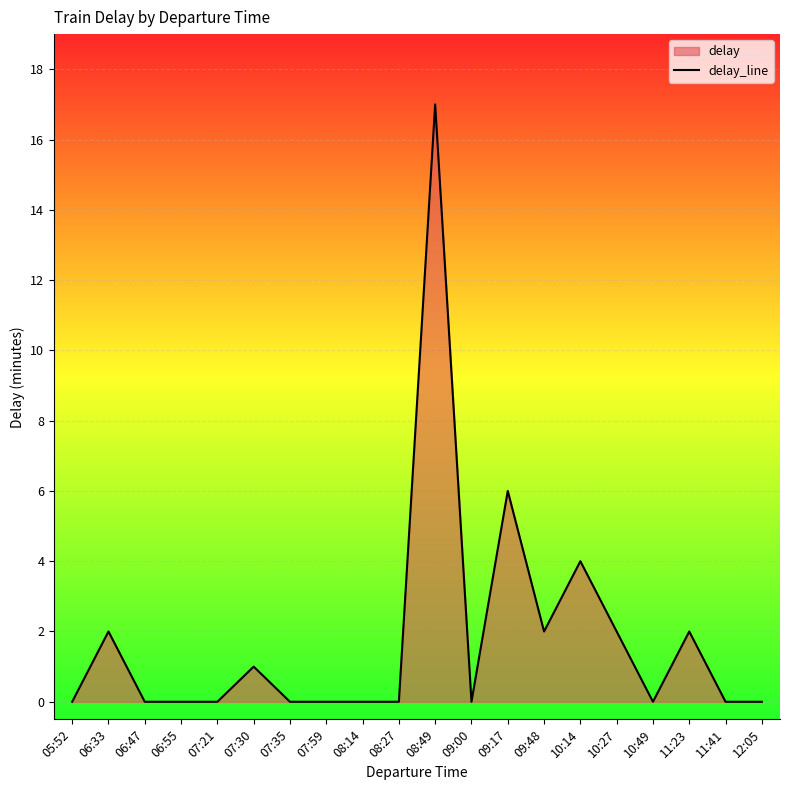

What is the label of the 10th point from the right?

08:49